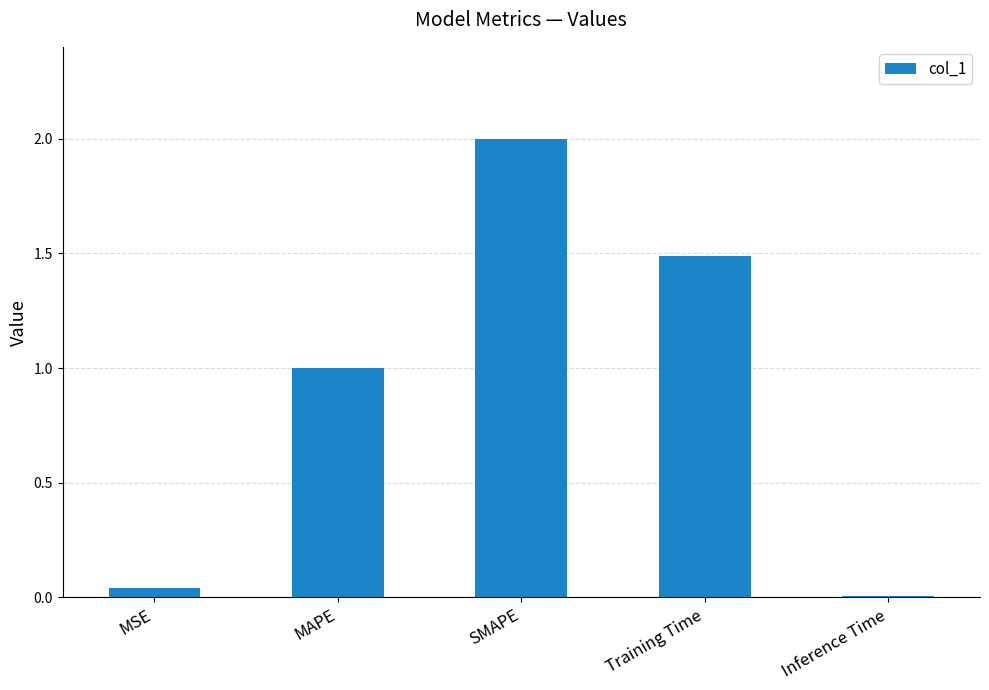

Between Training Time and MAPE, which is larger?

Training Time